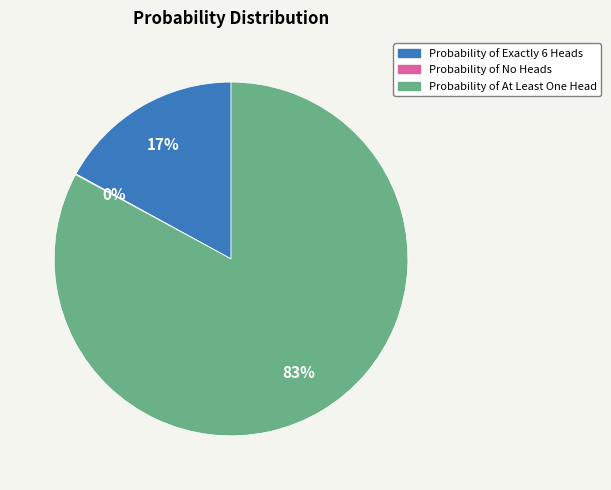

True or false: Probability of At Least One Head accounts for 83% of the total.

True